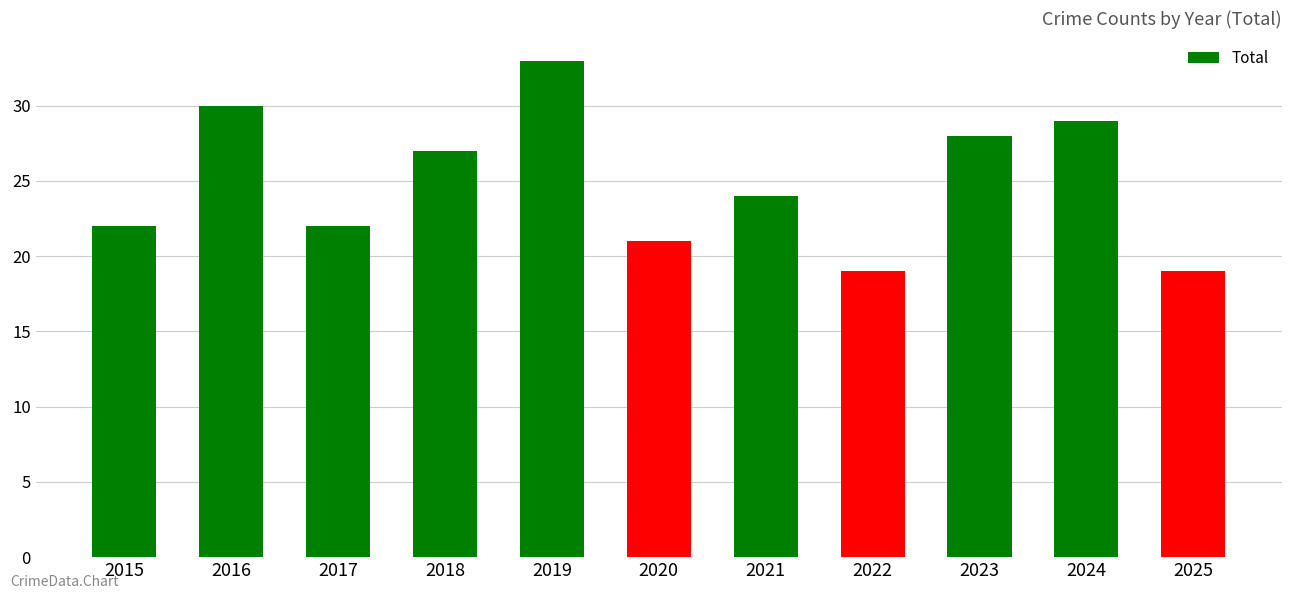

What is the average value?

25